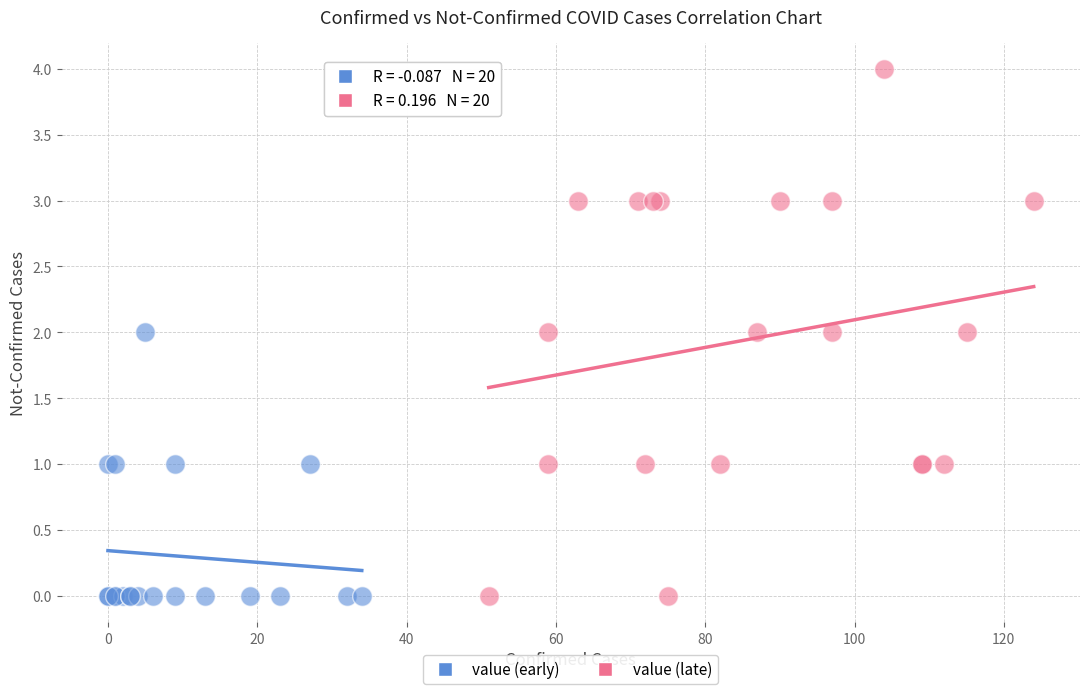

Which series contains the highest Y value?

value (late)